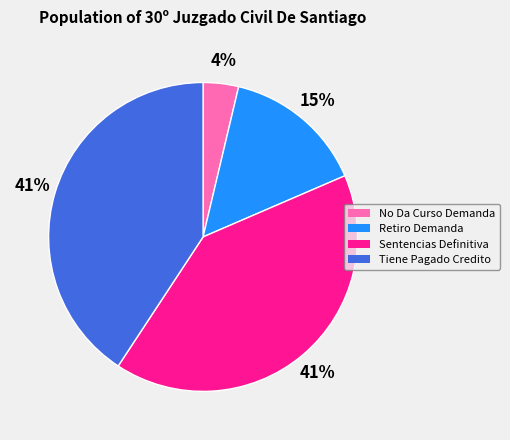

Combined, do Sentencias Definitiva and No Da Curso Demanda account for over 50%?

No